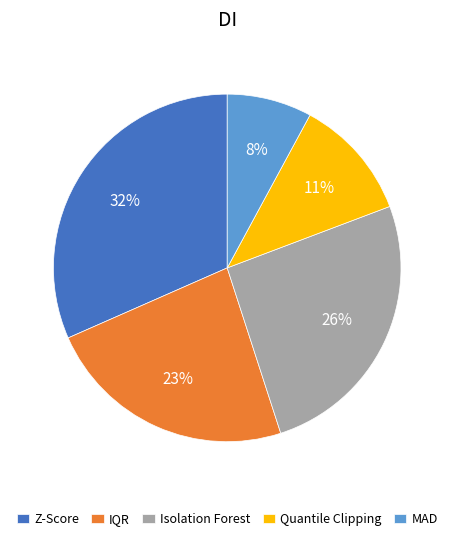

To the nearest percent, what is the difference between the largest and smallest slice percentages?

24%